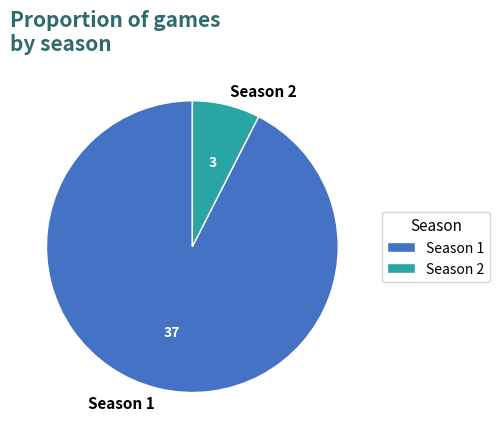

What is the majority slice?

Season 1